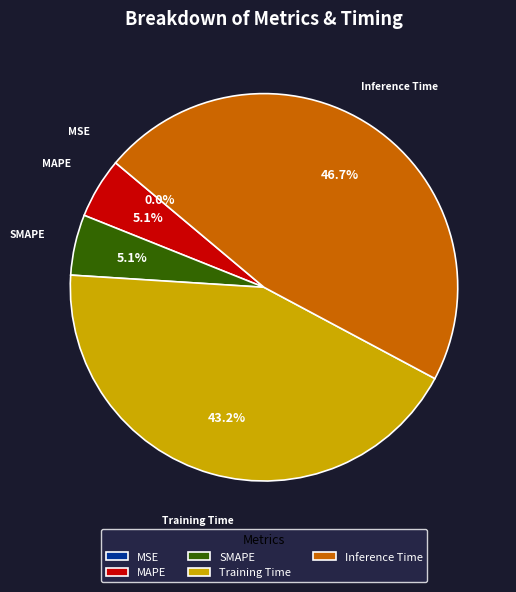

Rank the categories by value from highest to lowest.

Inference Time, Training Time, SMAPE, MAPE, MSE